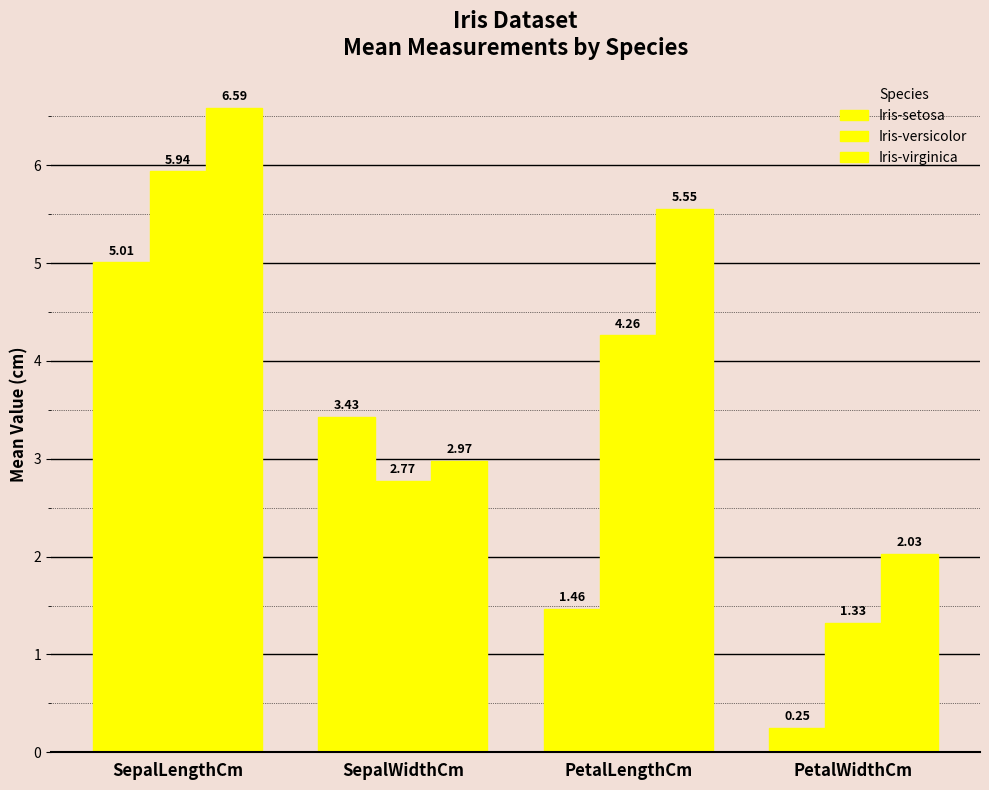

Which label corresponds to the largest value in the chart?

SepalLengthCm